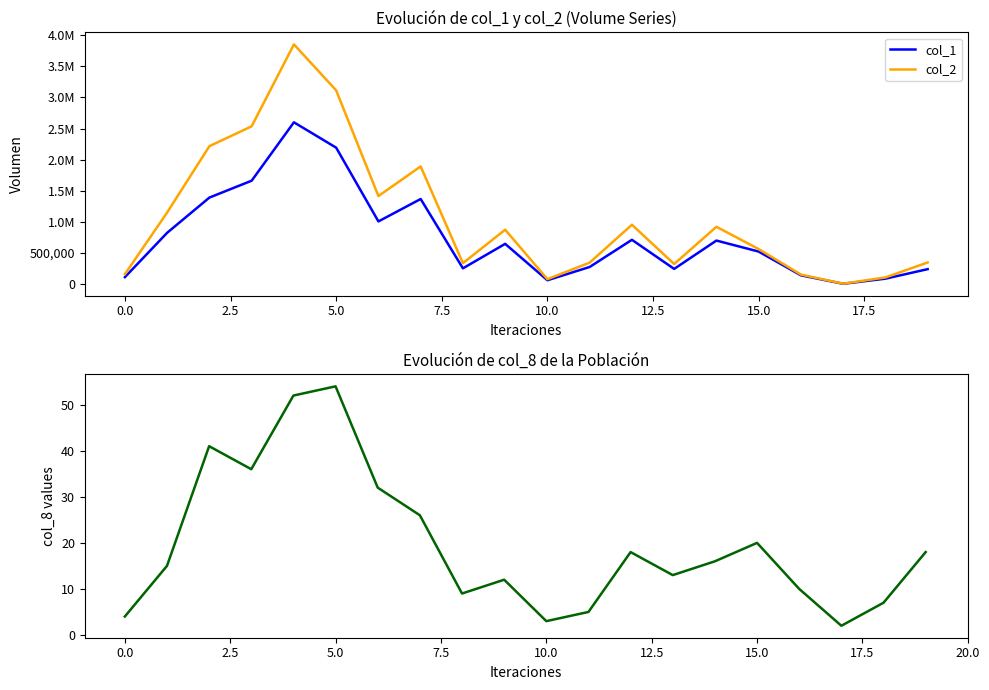

How many lines are shown in the chart?

3